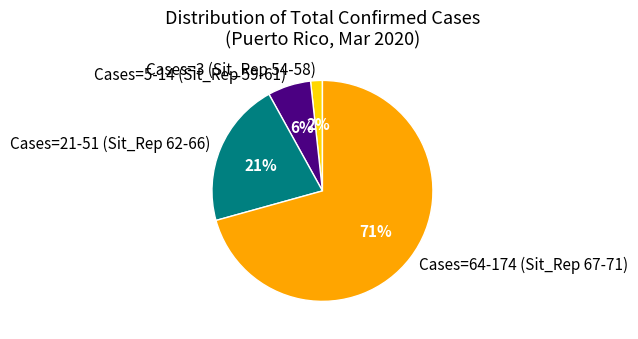

Count the number of slices in the pie.

4